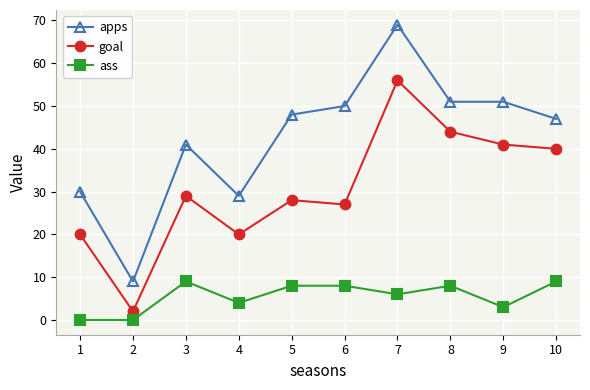

What is the difference between the maximum and minimum values in the apps series?

60